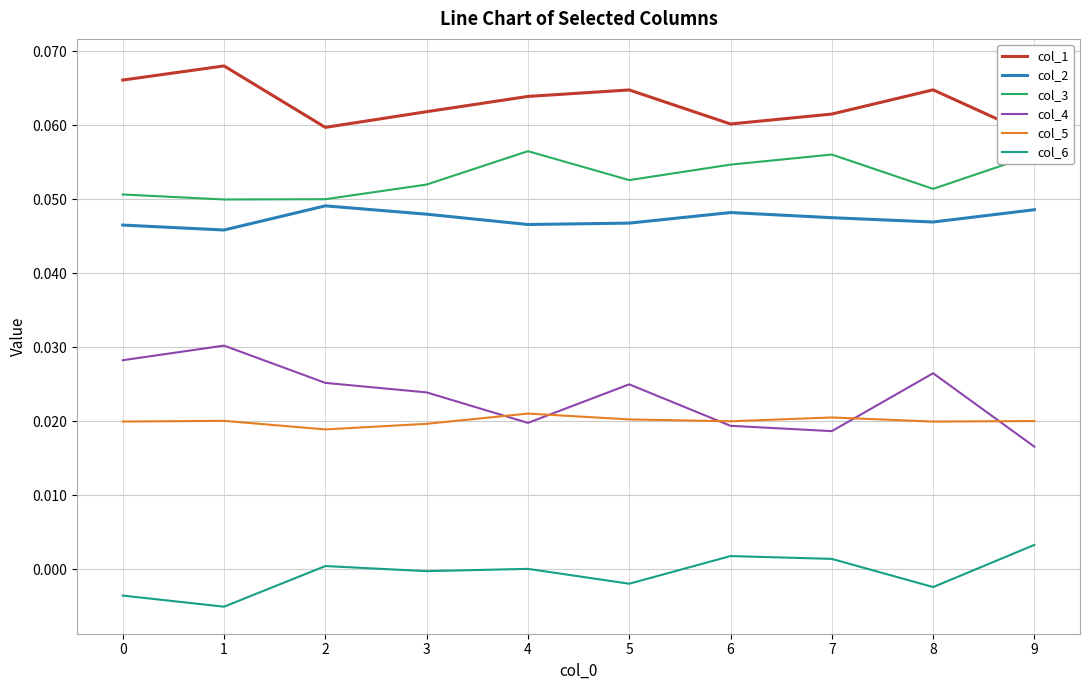

What is the sum of the col_2 values at 8 and 9?

0.1